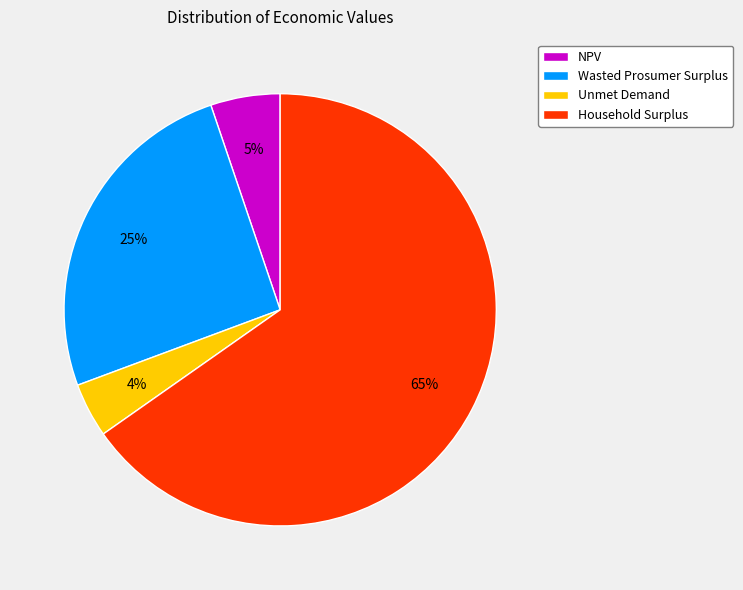

Combined, do Wasted Prosumer Surplus and Household Surplus account for over 50%?

Yes